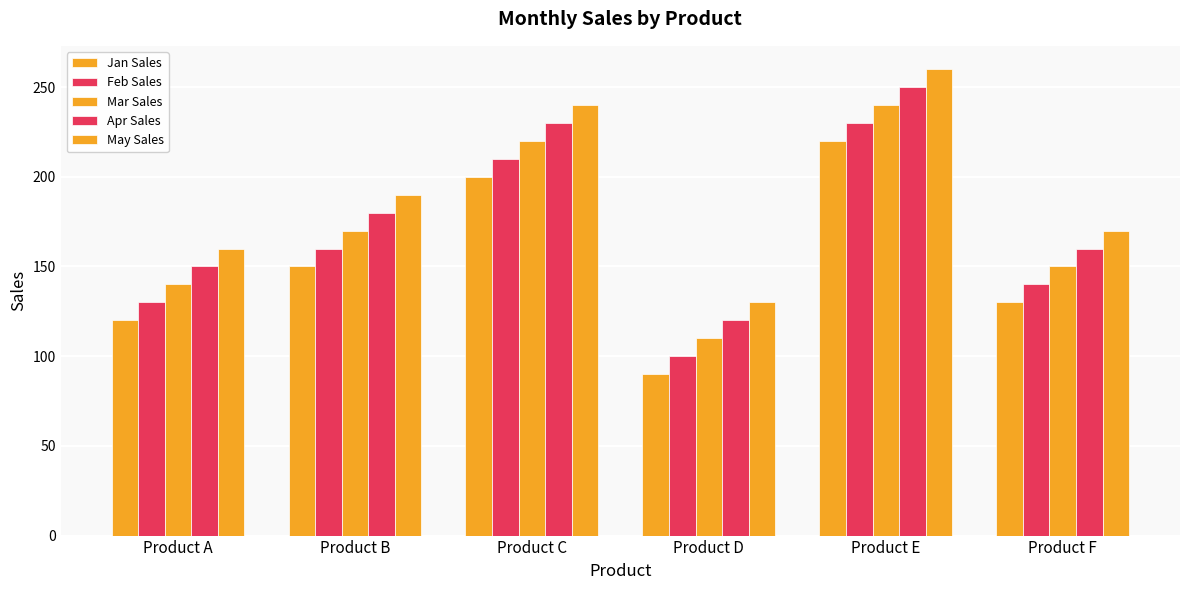

What is the value of the May Sales bar at the 1st from the left?

160